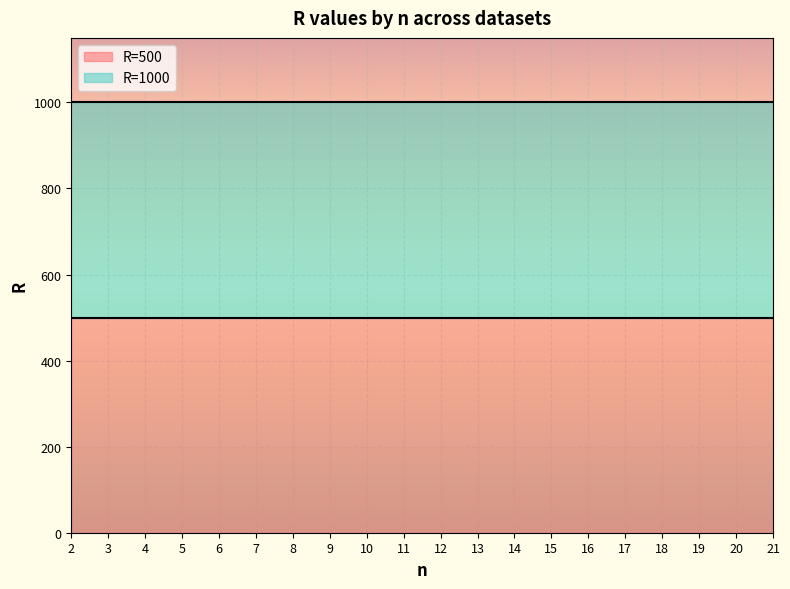

At 16, list the series in order from smallest to largest.

R=500, R=1000